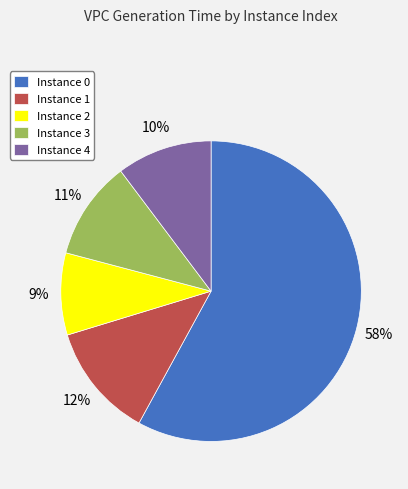

To the nearest percent, what is the difference between the largest and smallest slice percentages?

49%